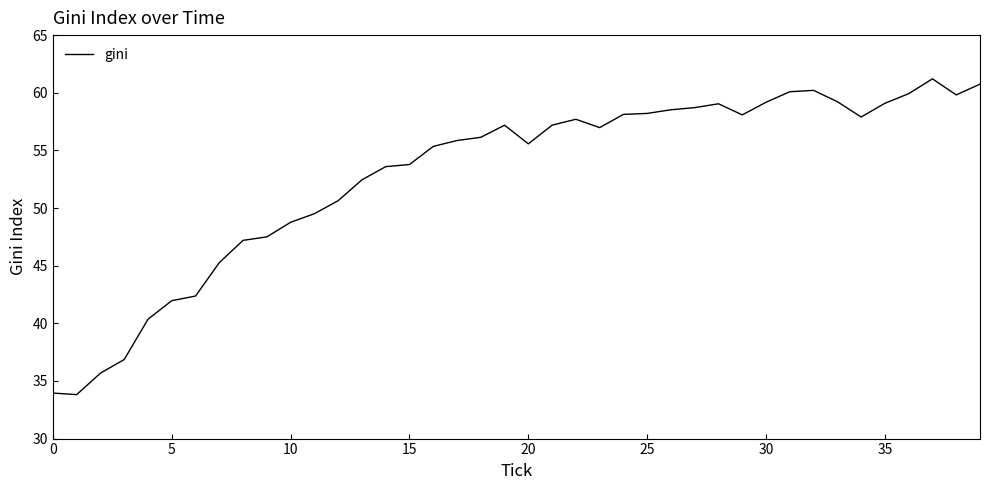

What is the difference between the maximum and minimum values?

27.4